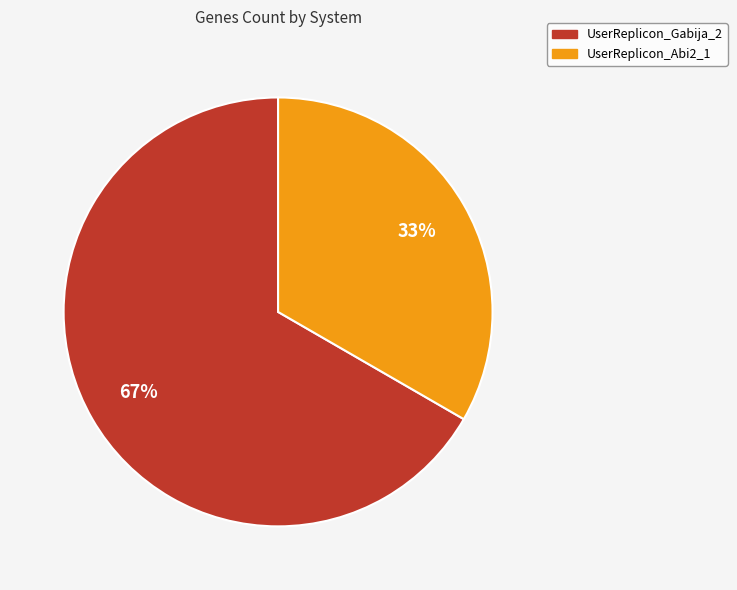

What is the largest slice in the pie chart?

UserReplicon_Gabija_2